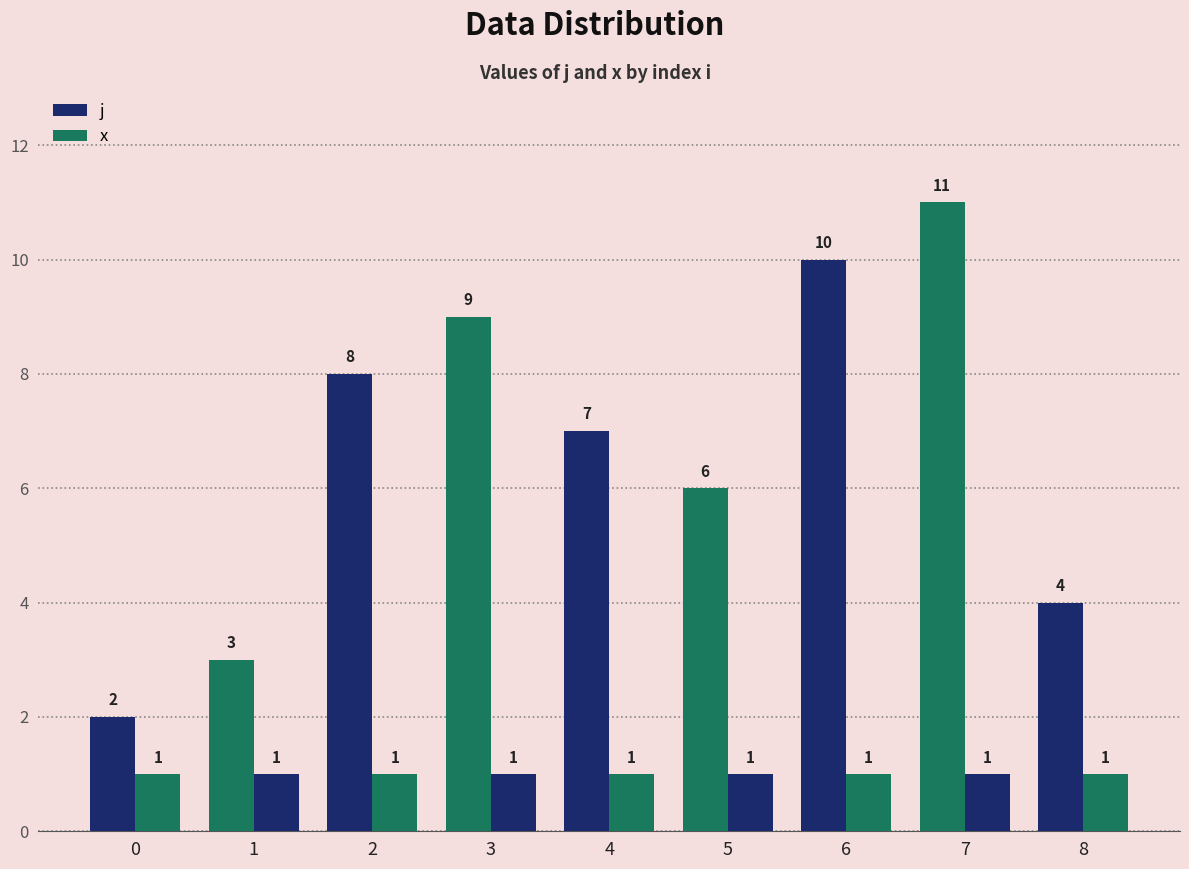

How many bars are there in each group?

2